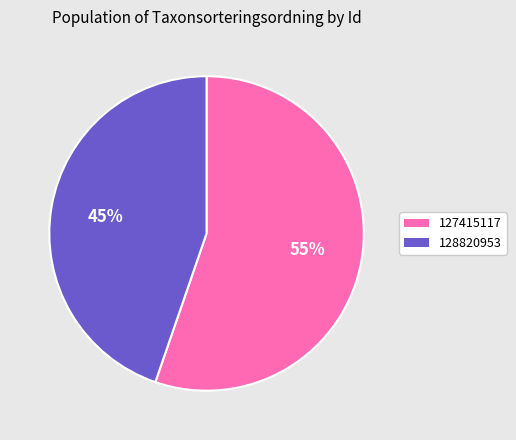

Count the number of slices in the pie.

2